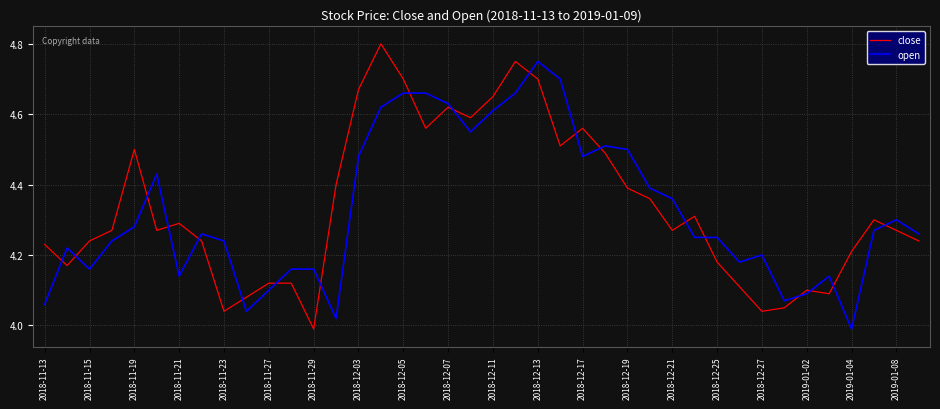

Which series has the widest spread of values?

close